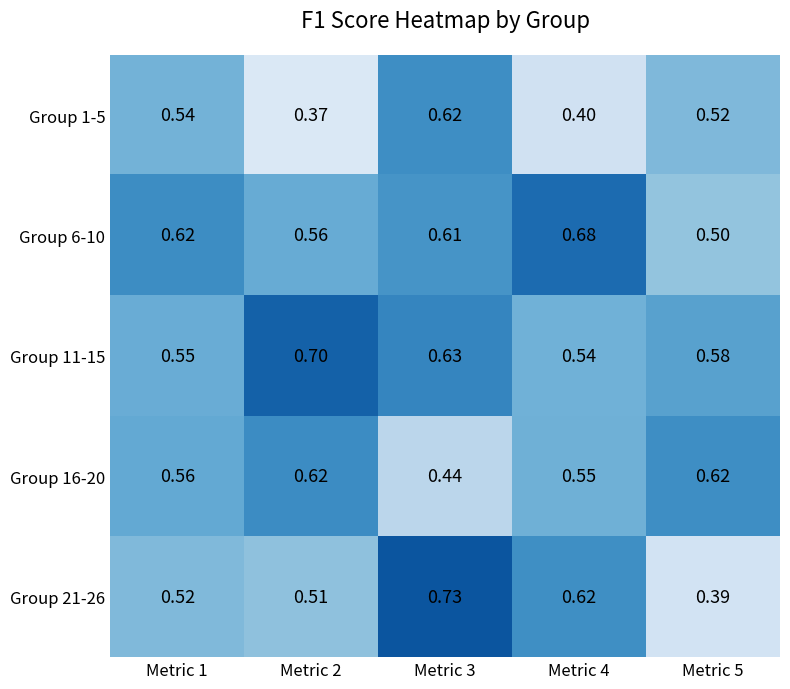

Which series has the widest spread of values?

Group 21-26